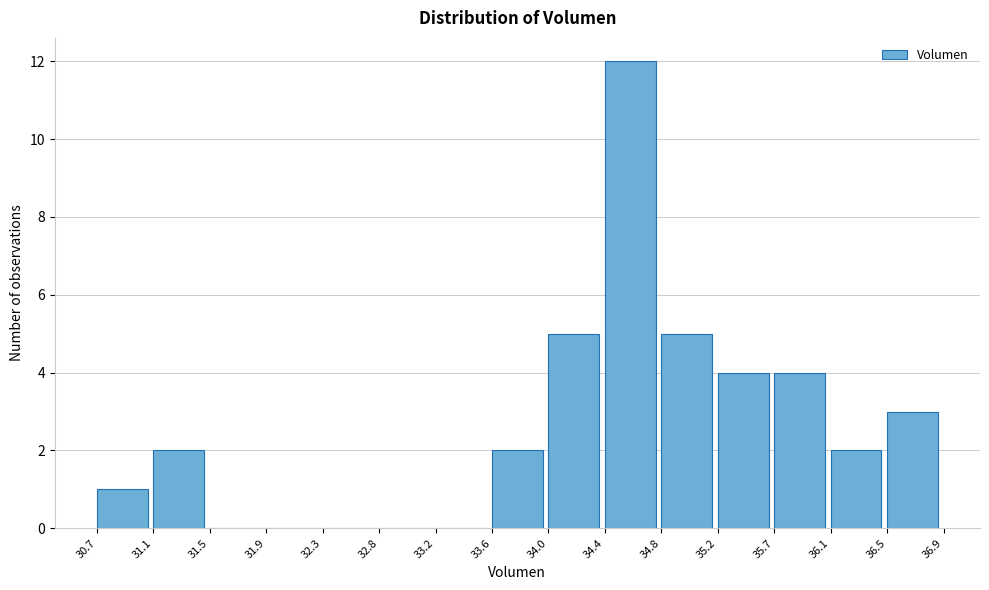

Reading left to right, transcribe this chart: for each bar, give the range it covers on the x-axis and its height. The values are not printed on the chart, so give them approximately, as read against the axis.

30.7 to 31.1: 1
31.1 to 31.5: 2
31.5 to 31.9: 0
31.9 to 32.3: 0
32.3 to 32.8: 0
32.8 to 33.2: 0
33.2 to 33.6: 0
33.6 to 34.0: 2
34.0 to 34.4: 5
34.4 to 34.8: 12
34.8 to 35.2: 5
35.2 to 35.7: 4
35.7 to 36.1: 4
36.1 to 36.5: 2
36.5 to 36.9: 3